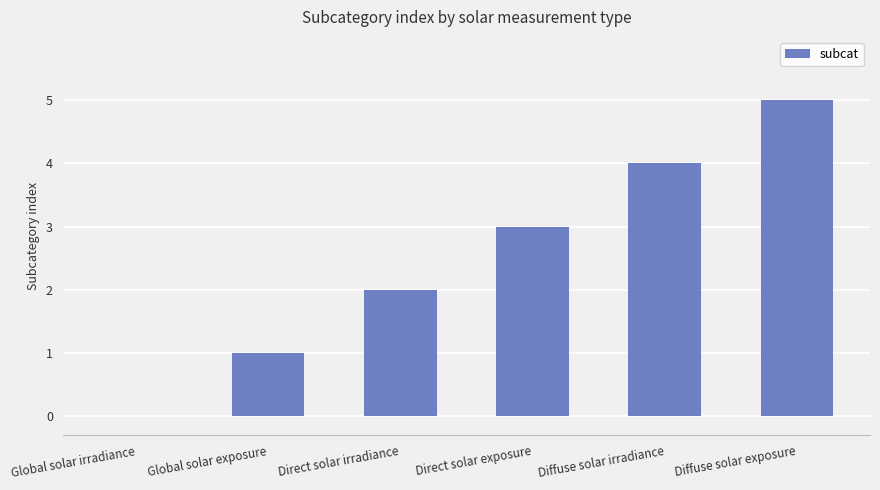

Reading left to right, list all the values displayed in this chart.

Global solar irradiance=0	Global solar exposure=1	Direct solar irradiance=2	Direct solar exposure=3	Diffuse solar irradiance=4	Diffuse solar exposure=5